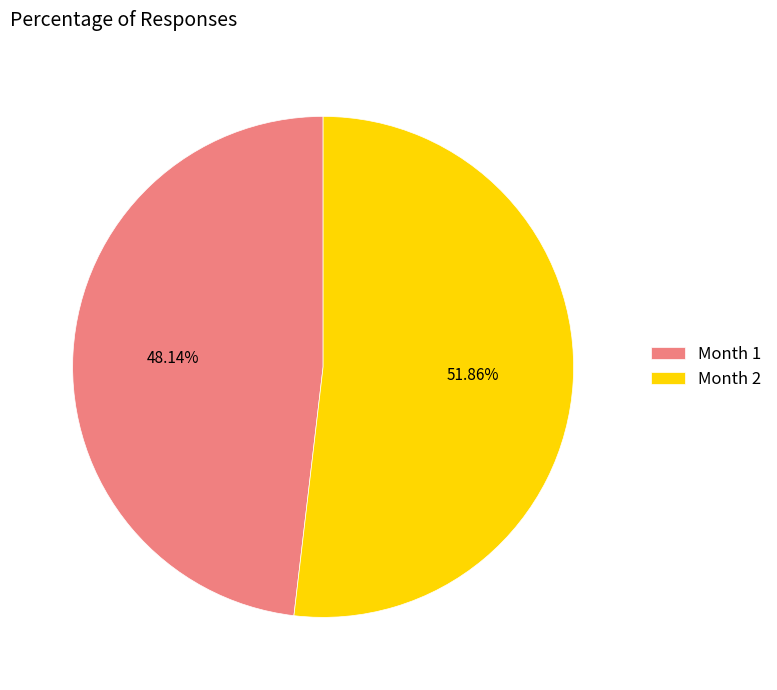

Approximately how many times larger is the value at Month 2 compared to Month 1?

1.1